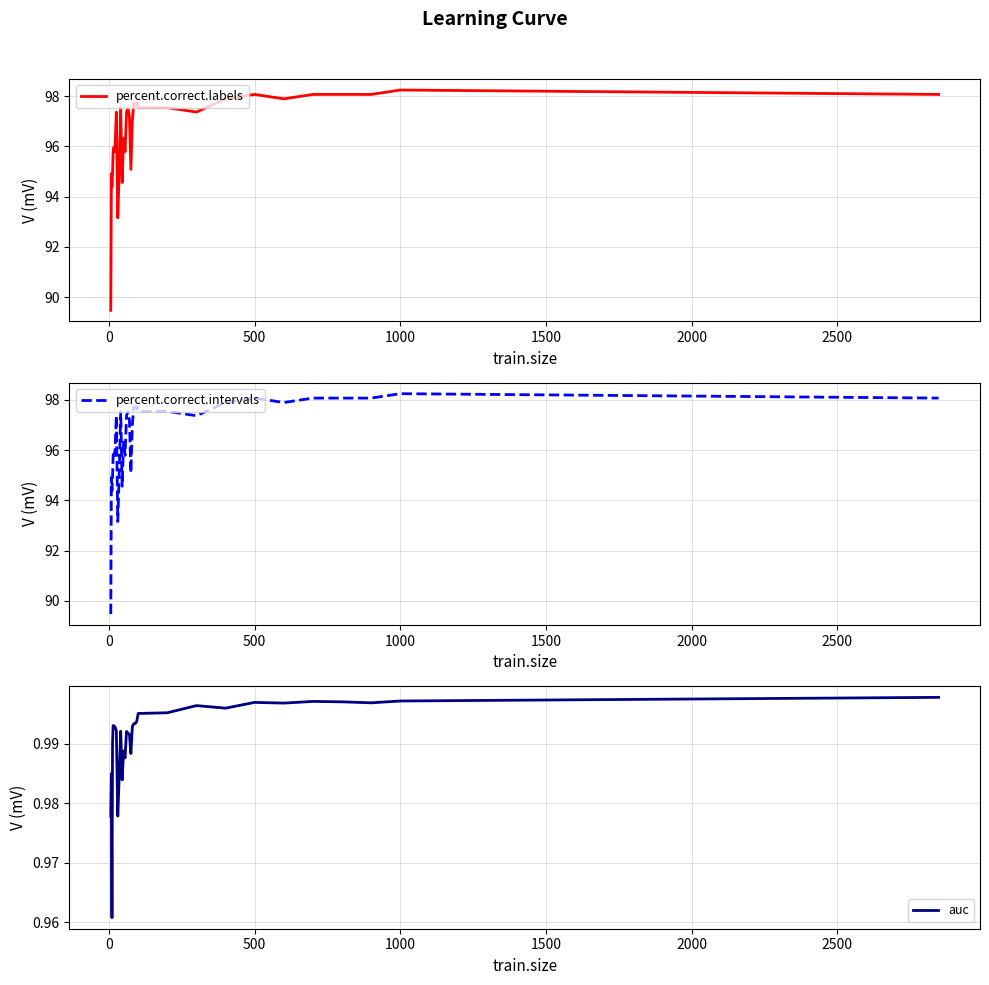

What is the highest value of the percent.correct.labels series?

98.2